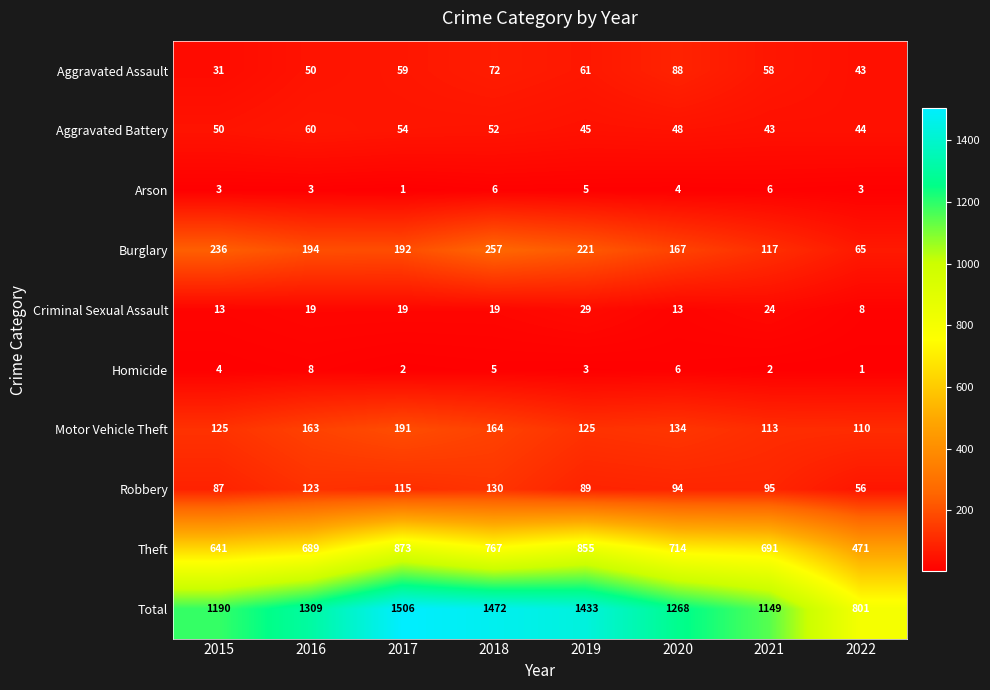

True or false: Arson has a value of 7 at 2020.

False